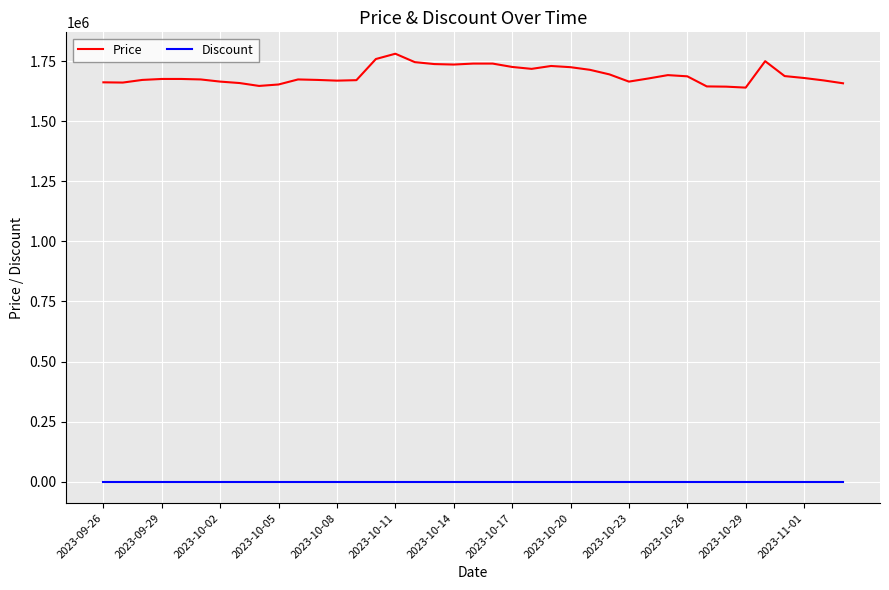

True or false: Price and Discount intersect in this chart.

False